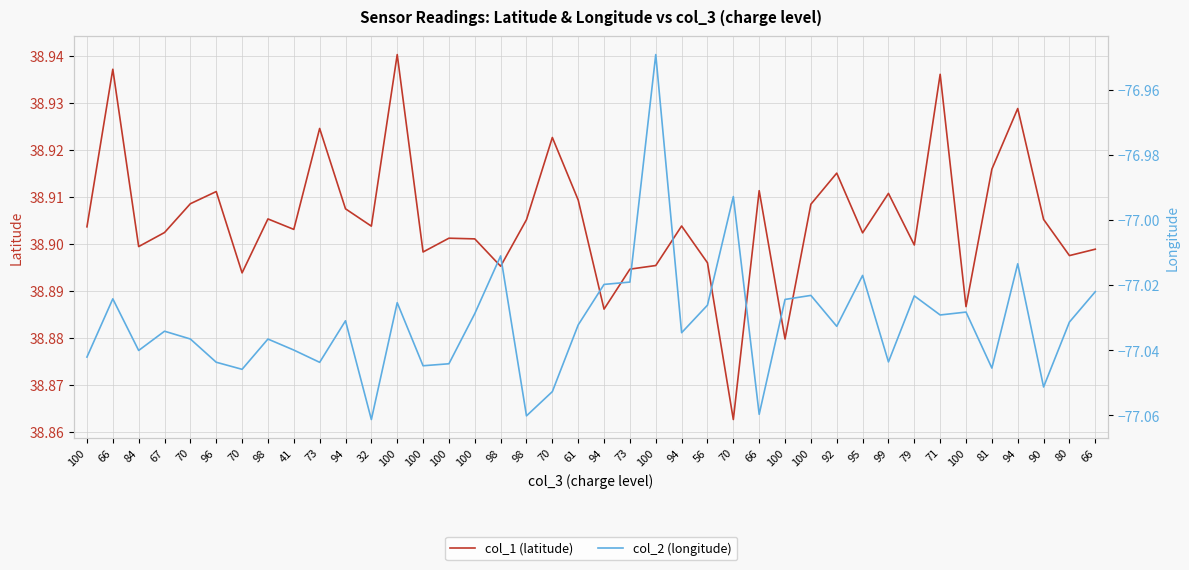

Which category has the highest value in the col_2 (longitude) series?

100